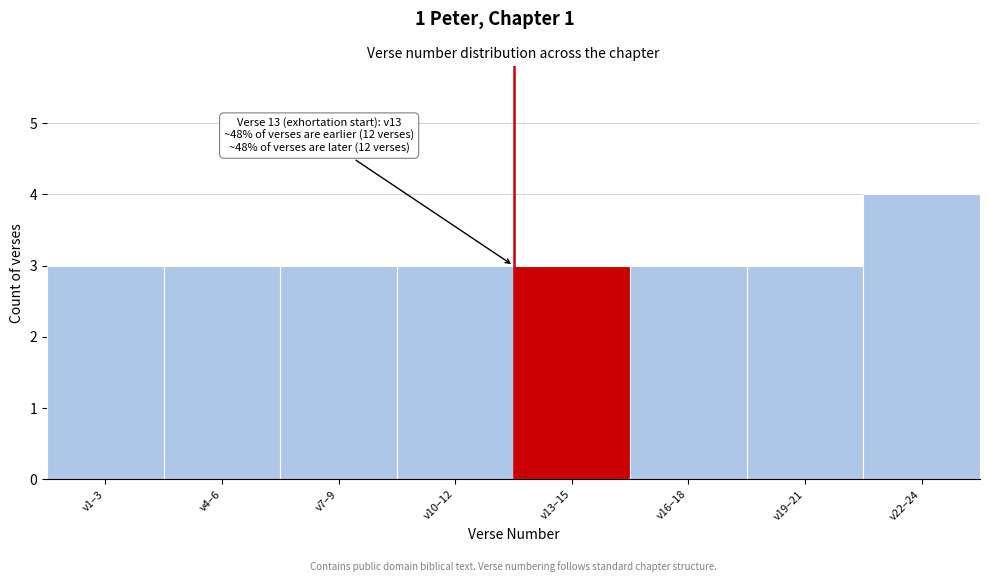

Reading left to right, transcribe all the data shown in this chart.

v1–3=3	v4–6=3	v7–9=3	v10–12=3	v13–15=3	v16–18=3	v19–21=3	v22–24=4